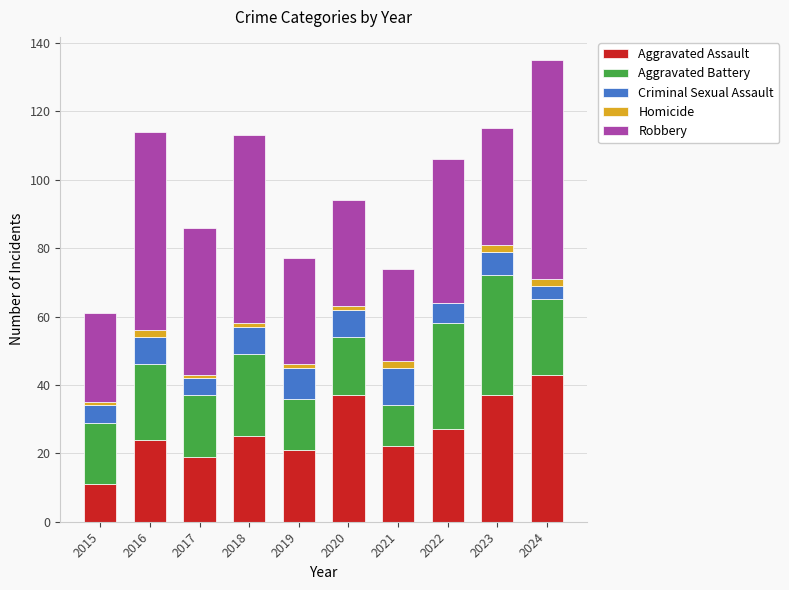

Does the chart contain stacked bars?

Yes